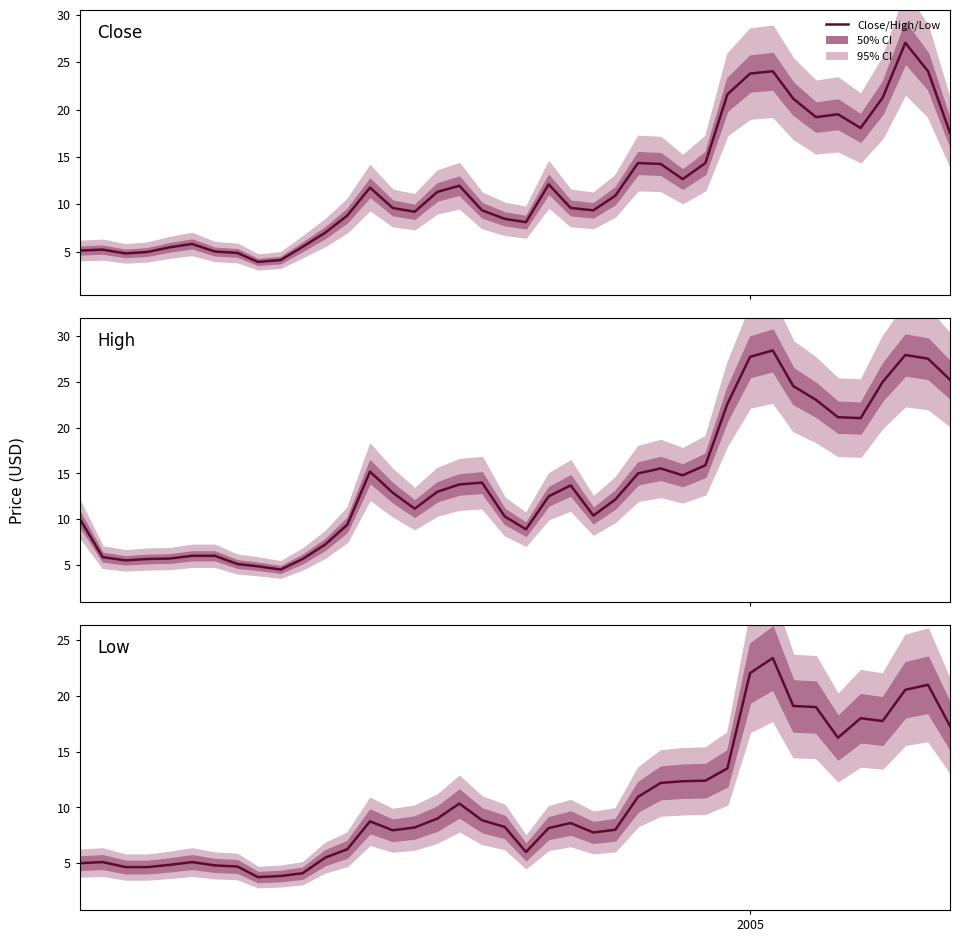

What is the difference between the maximum and minimum values in the Low series?

19.6